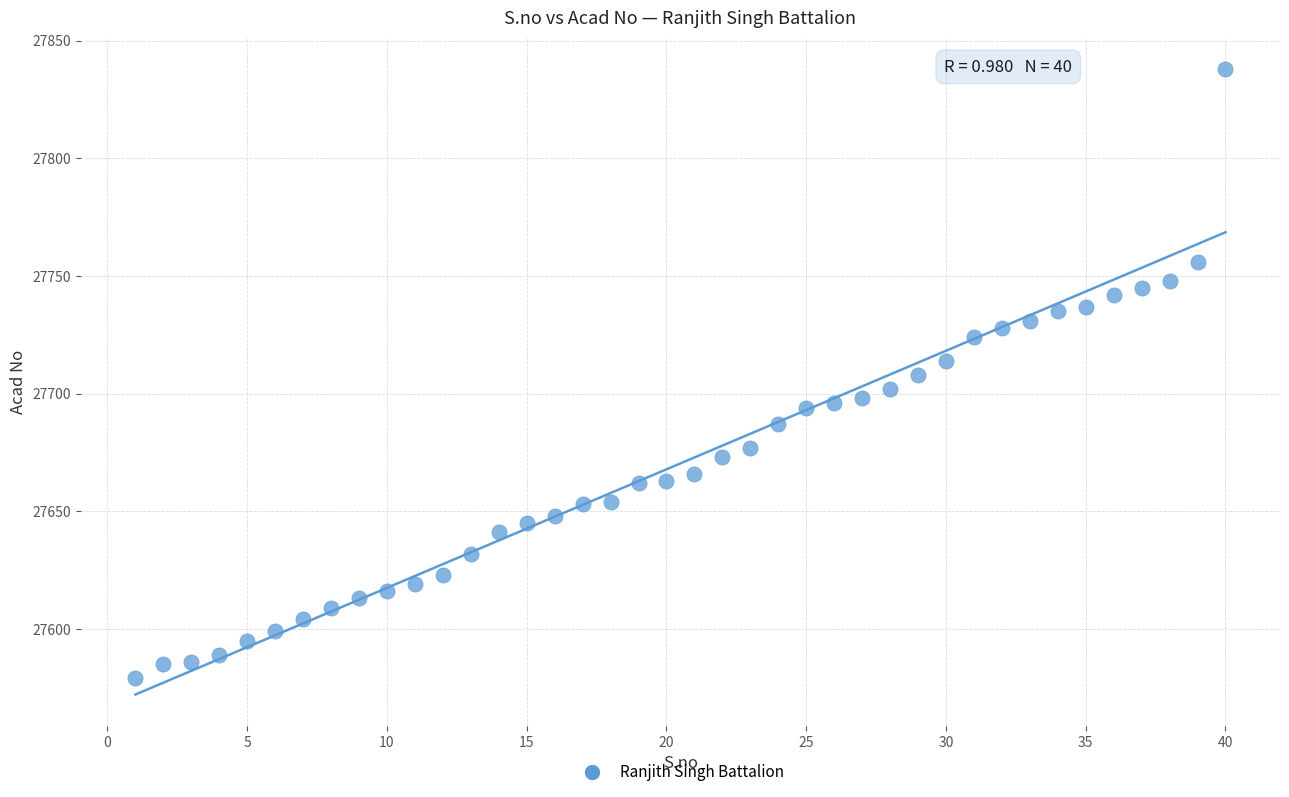

What is the range of X values (max minus min)?

39